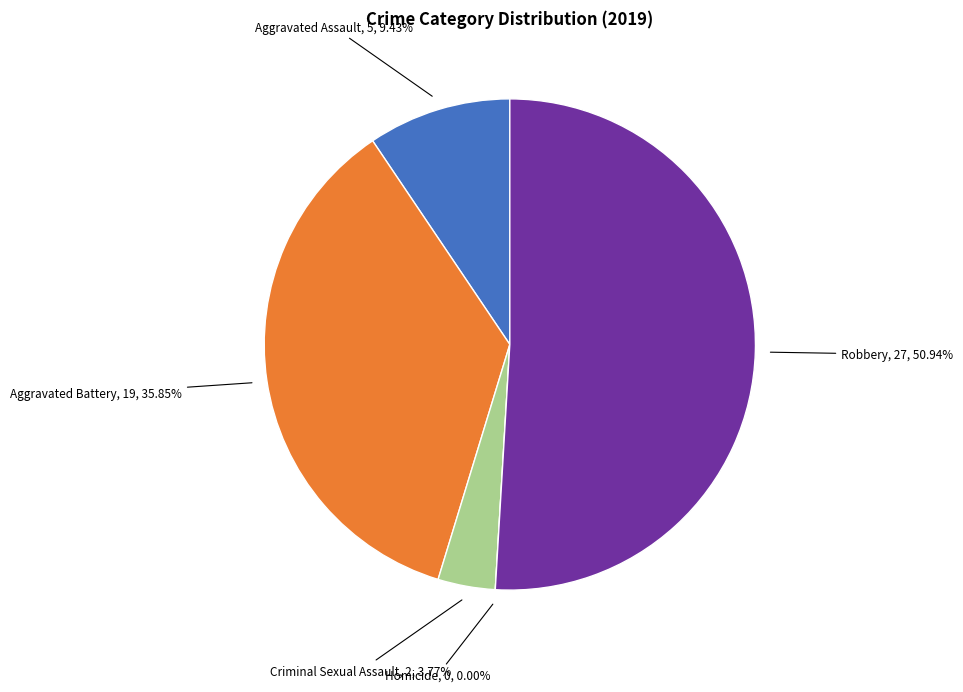

What portion of the pie excludes Robbery?

49.1%